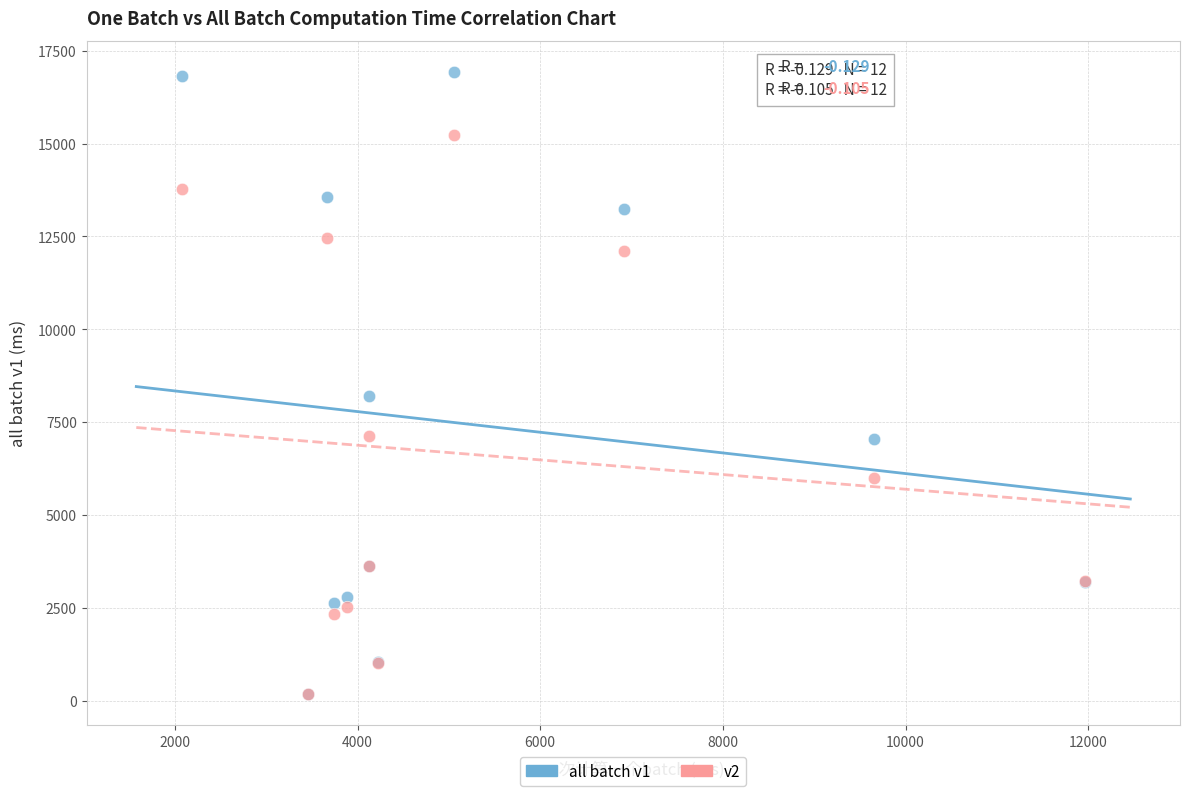

Across all series, what Y value is closest to 8550?

8210.5